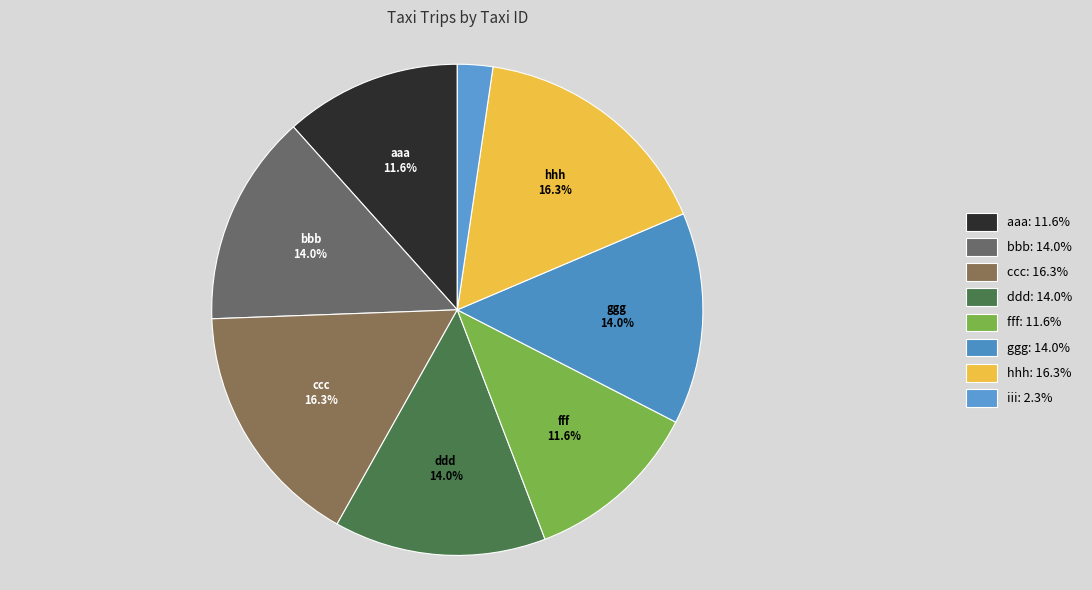

To the nearest percent, what is the average slice percentage?

12%